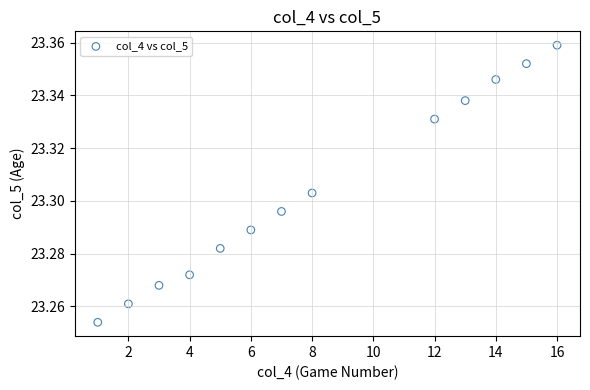

What is the range of X values (max minus min)?

15.0